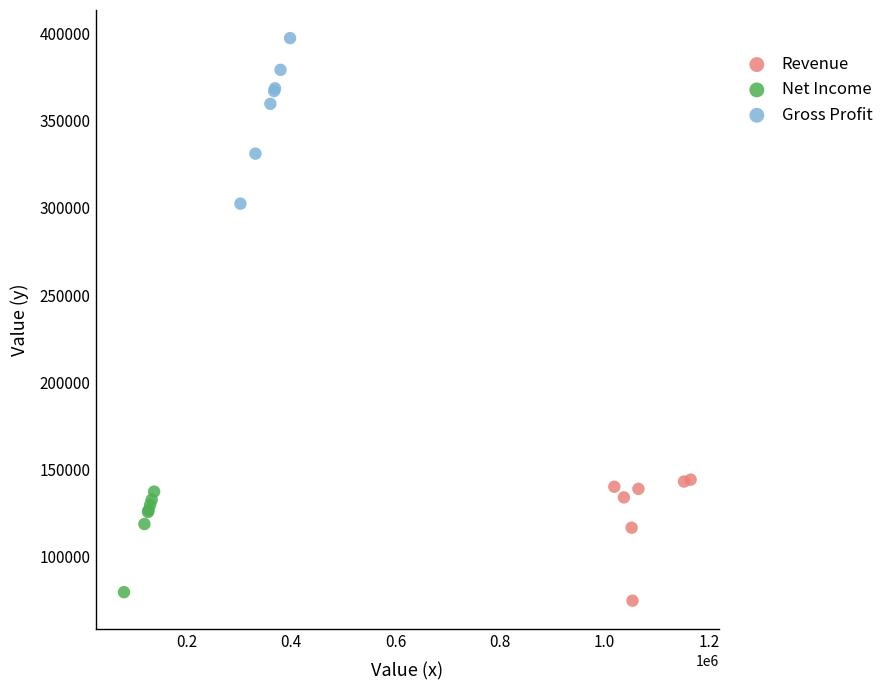

Which series has the widest spread of Y values?

Gross Profit